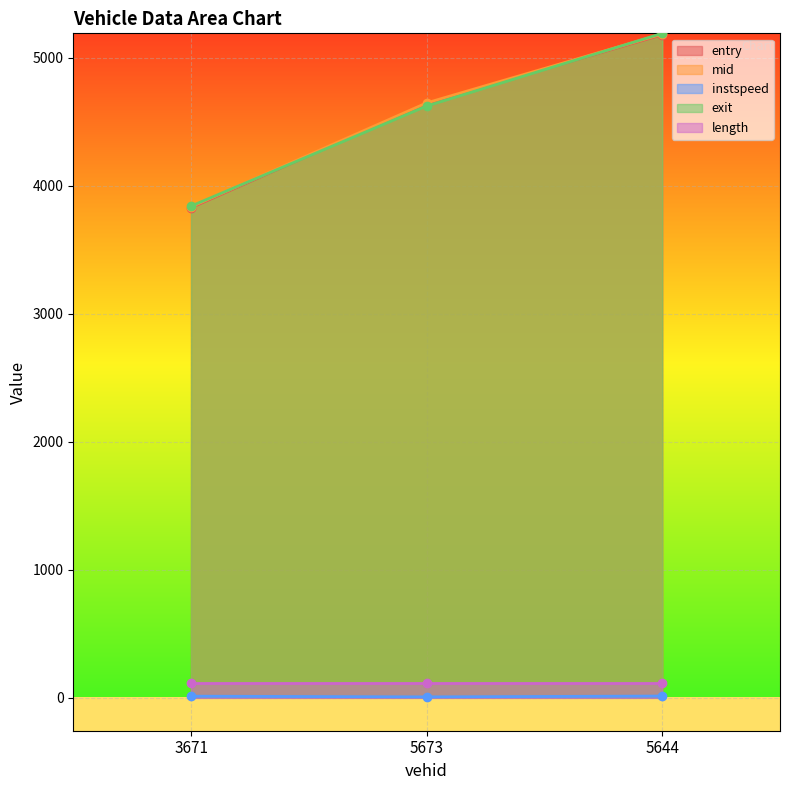

At which label is mid closest to 4510?

5673